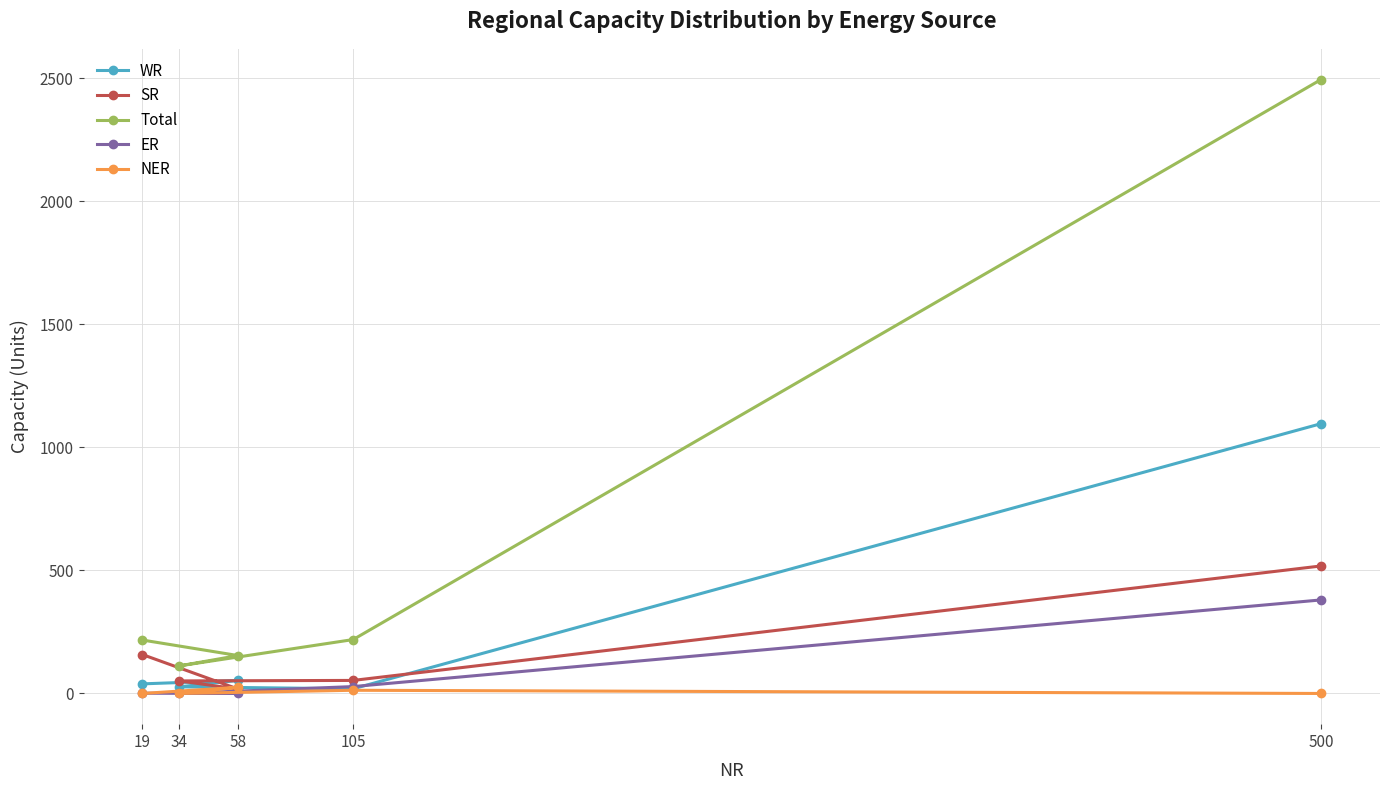

True or false: WR and NER intersect in this chart.

False